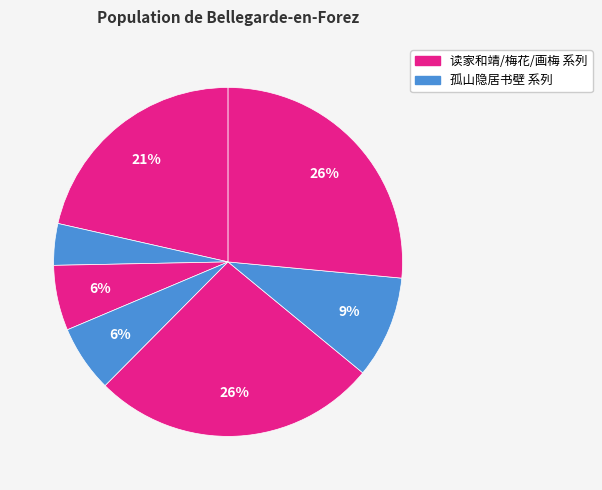

How many slices are in this pie chart?

7